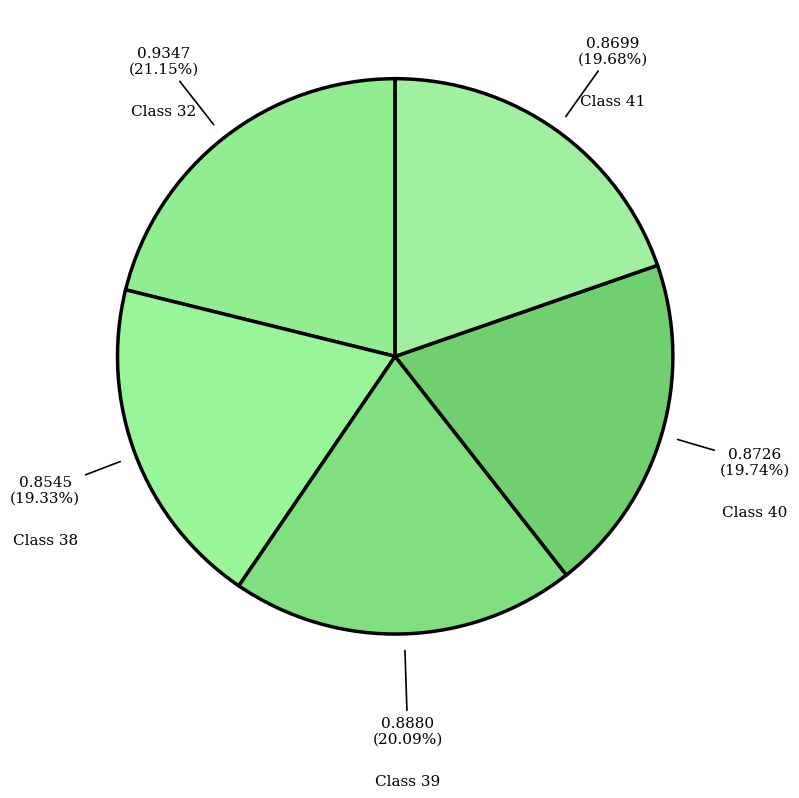

Which slice is the largest?

32